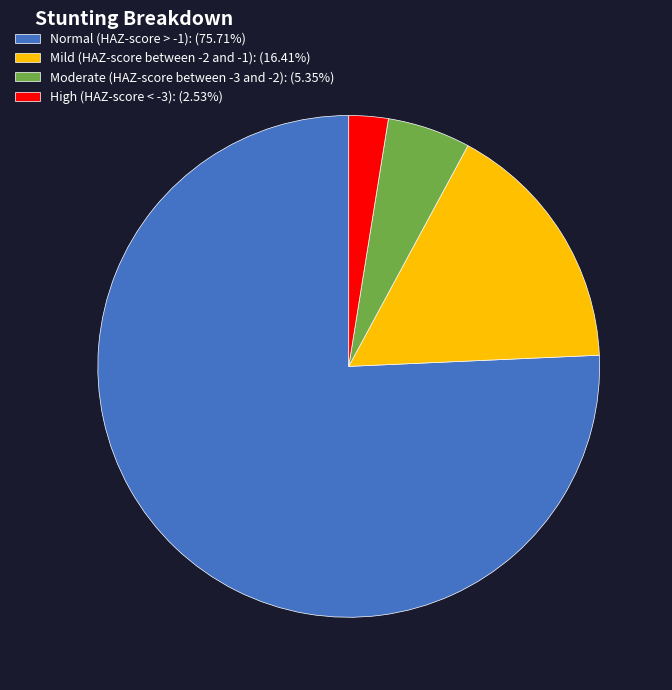

Combined, do Moderate (HAZ-score between -3 and -2): (5.35%) and Normal (HAZ-score > -1): (75.71%) account for over 50%?

Yes